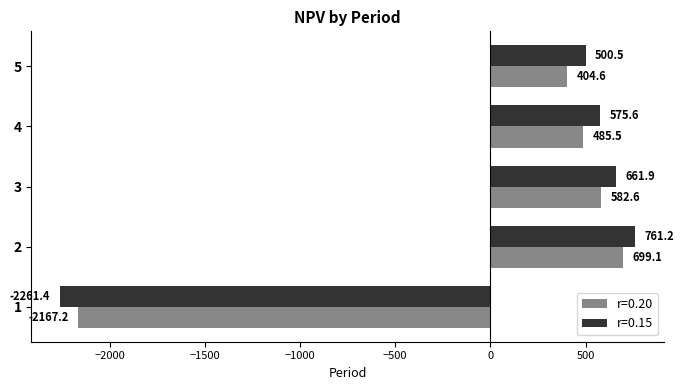

Which series changed the most between 1 and 2?

r=0.15